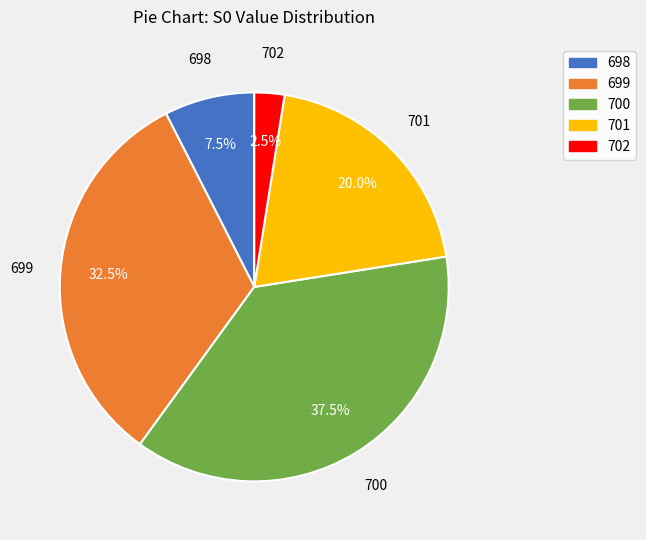

Does any single category account for the majority?

No